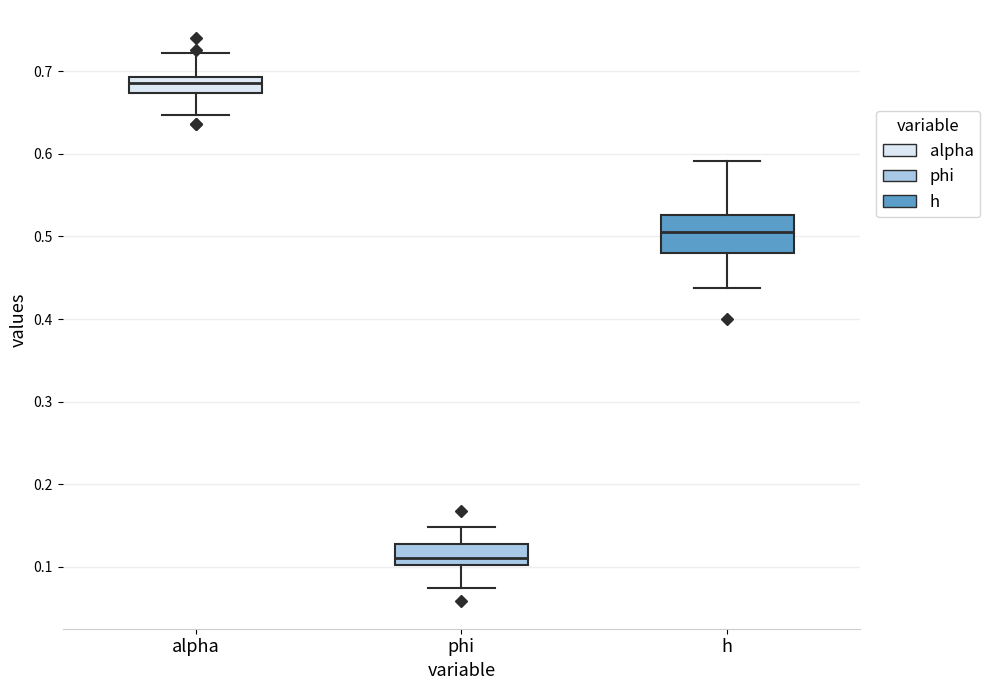

Which box's median line is the highest?

alpha